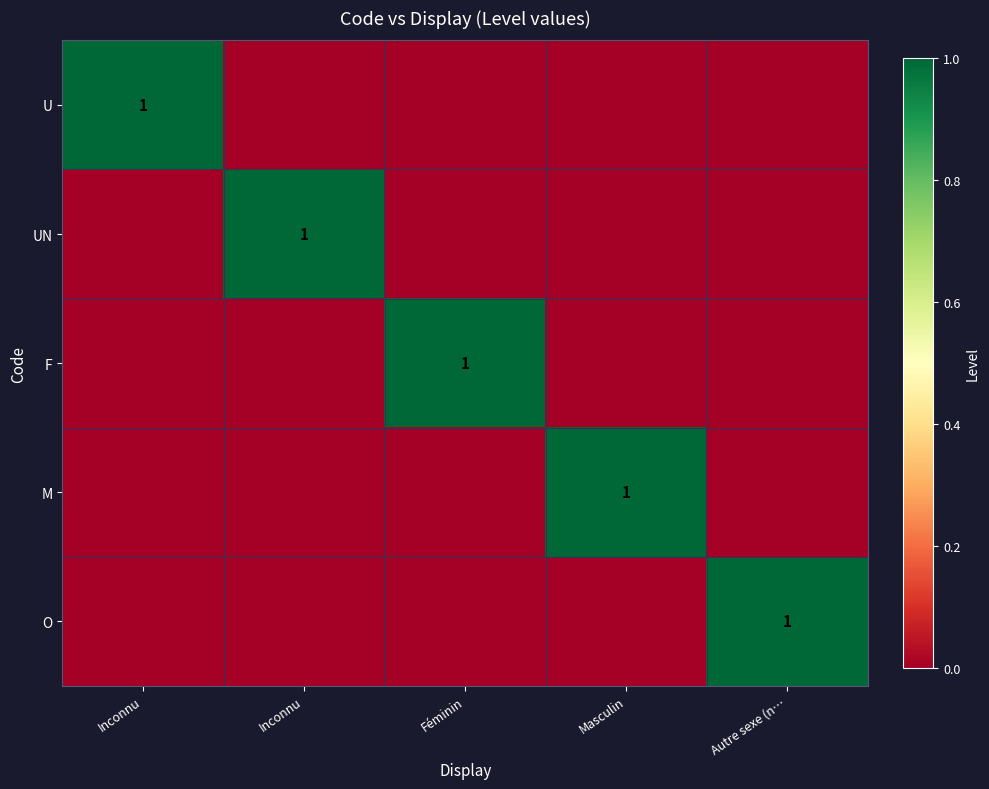

Is it true that U equals 0 at Féminin?

True